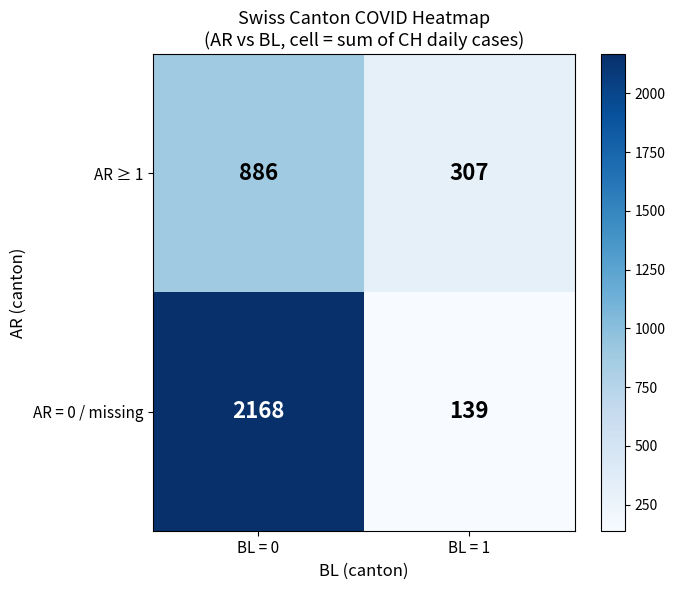

What is the spread (max minus min) of values at BL = 1?

168